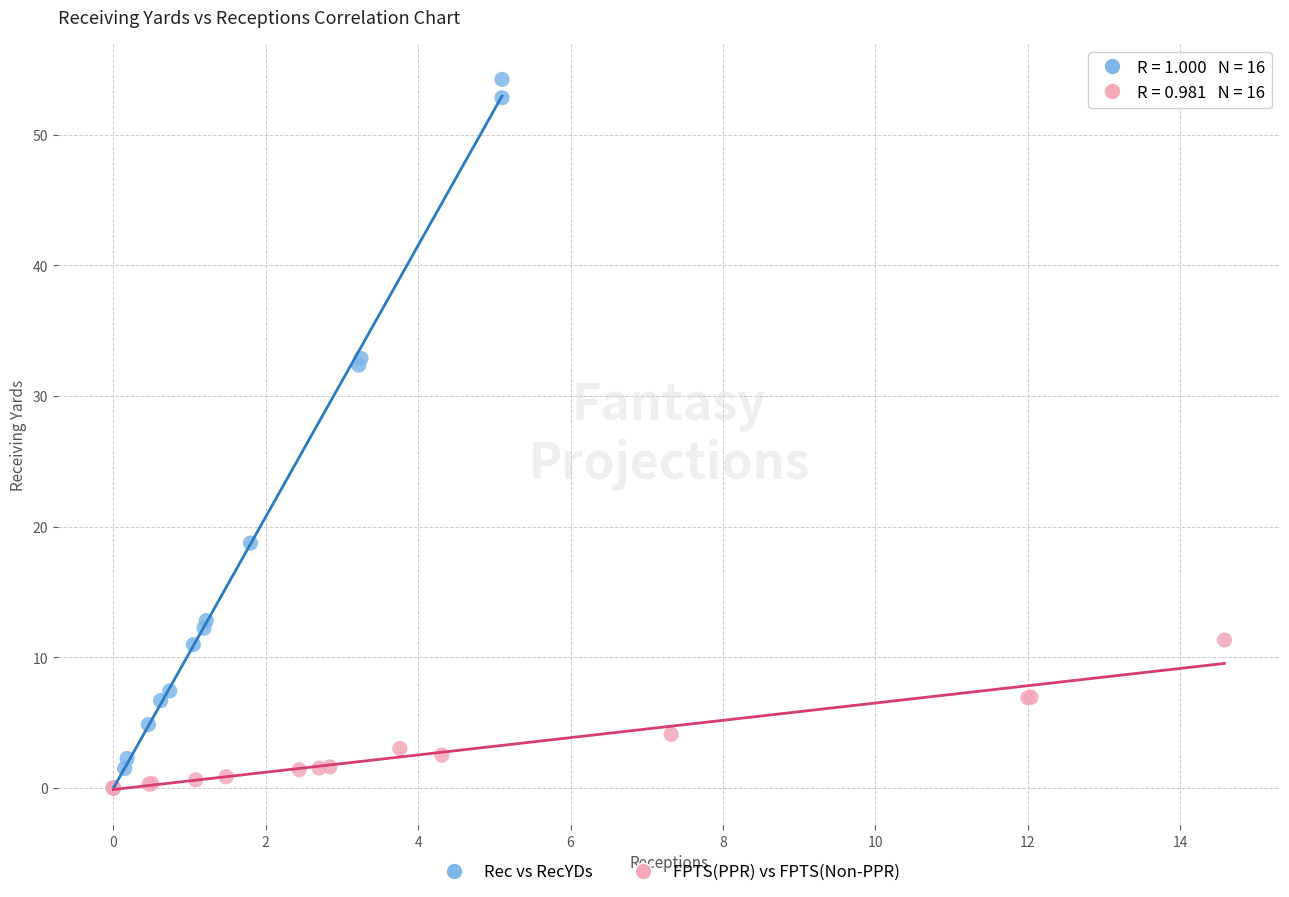

Which series has the widest spread of Y values?

Rec vs RecYDs